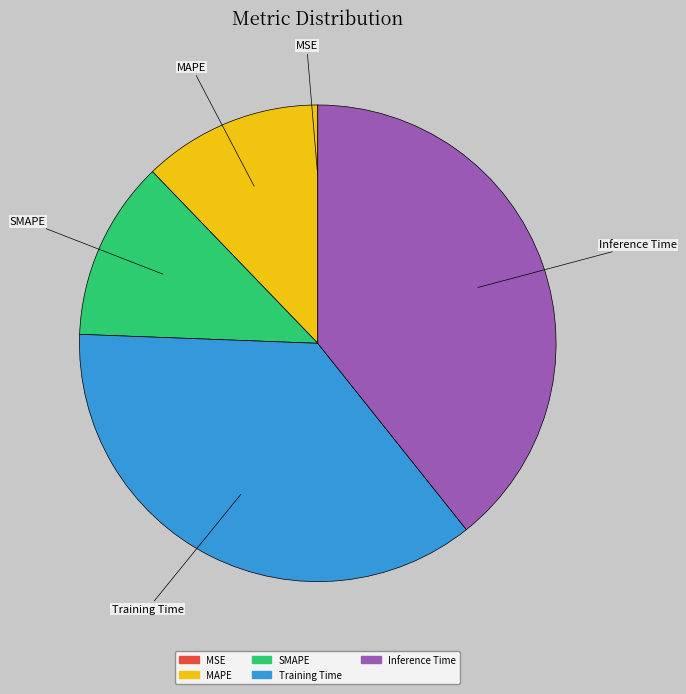

Which has a higher value, Training Time or MAPE?

Training Time